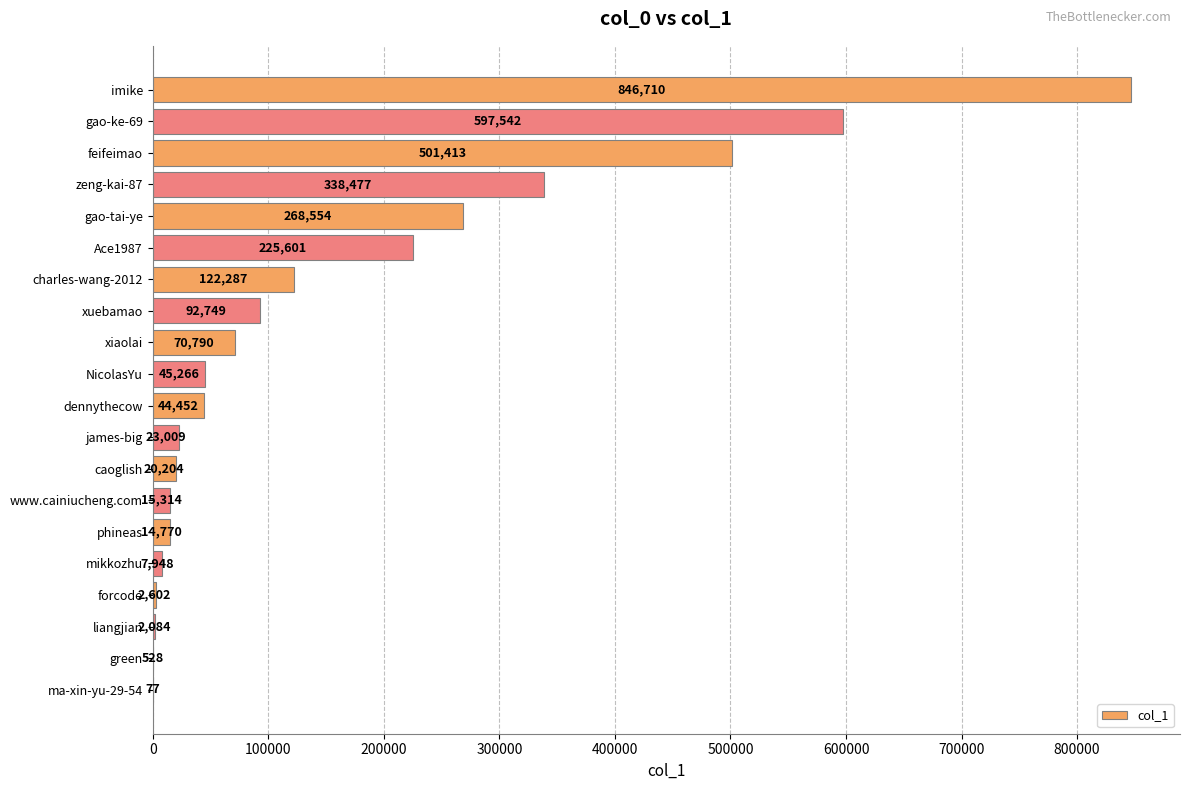

Is it true that the value at gao-ke-69 is 597542?

True